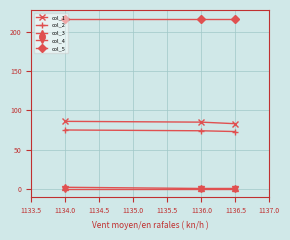

True or false: col_1 has a value of 44.4 at 1134.0.

False